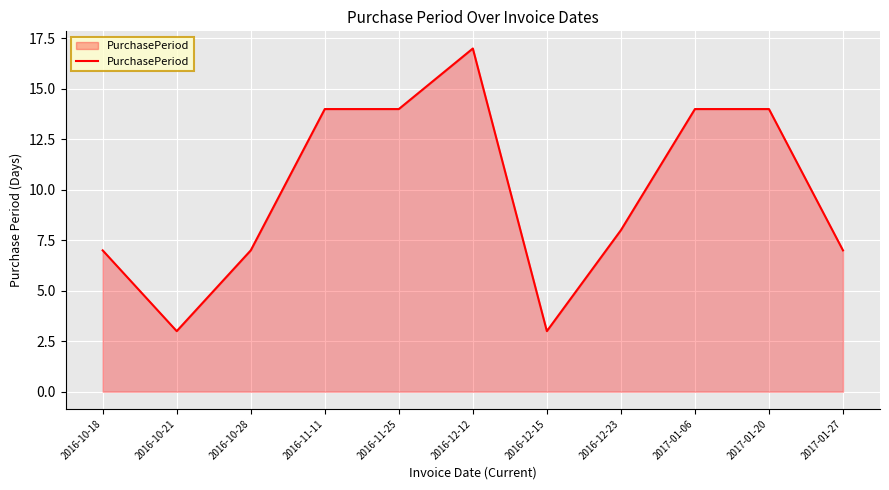

Does the chart display data point markers on the line(s)?

No